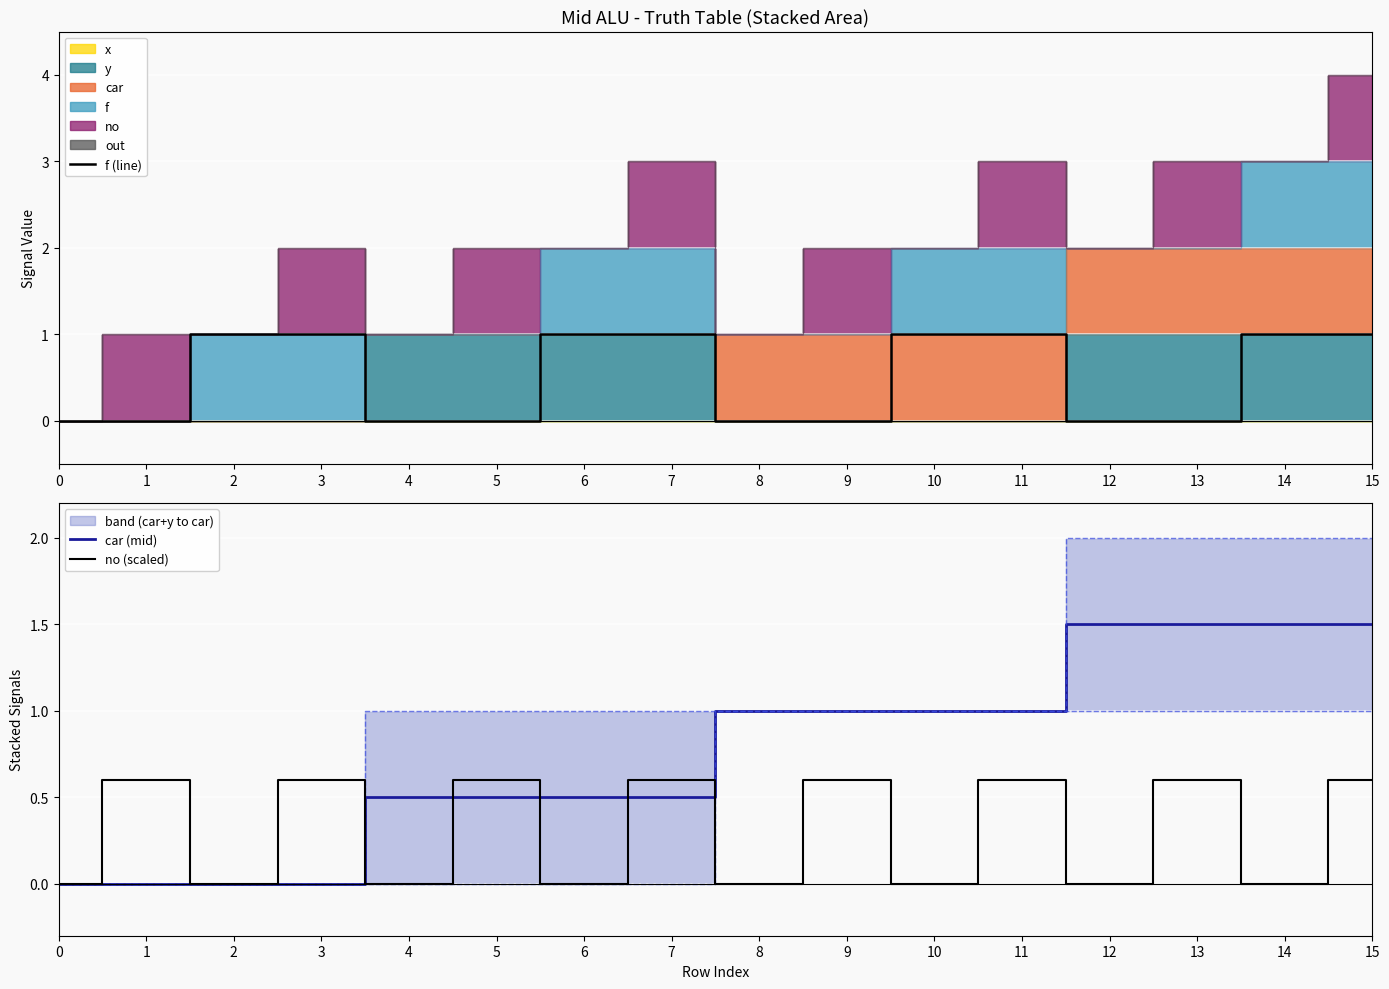

Reading left to right, list all the values displayed in this chart.

f (line): 0.0	0.0	1.0	1.0	0.0	0.0	1.0	1.0	0.0	0.0	1.0	1.0	0.0	0.0	1.0	1.0
car (mid): 0.0	0.0	0.0	0.0	0.5	0.5	0.5	0.5	1.0	1.0	1.0	1.0	1.5	1.5	1.5	1.5
no (scaled): 0.0	0.6	0.0	0.6	0.0	0.6	0.0	0.6	0.0	0.6	0.0	0.6	0.0	0.6	0.0	0.6